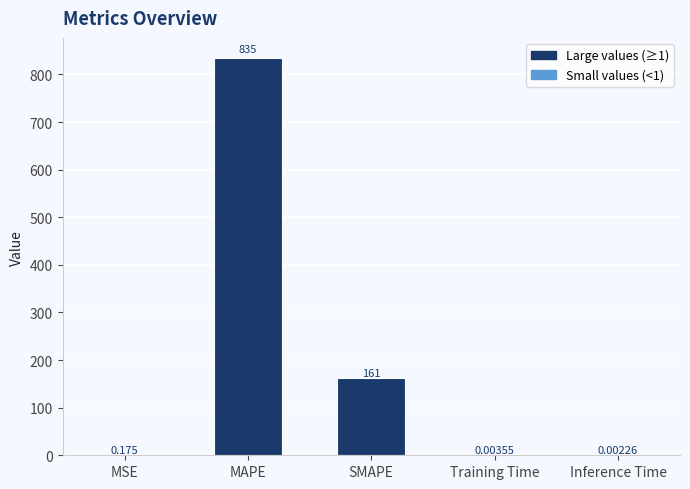

What is the sum of all values?

996.5